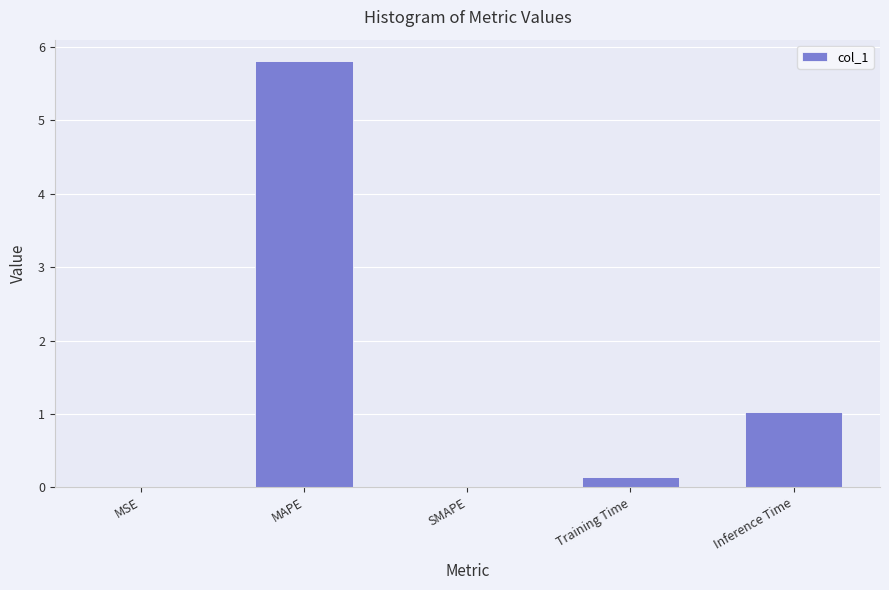

What is the greatest value displayed?

5.8